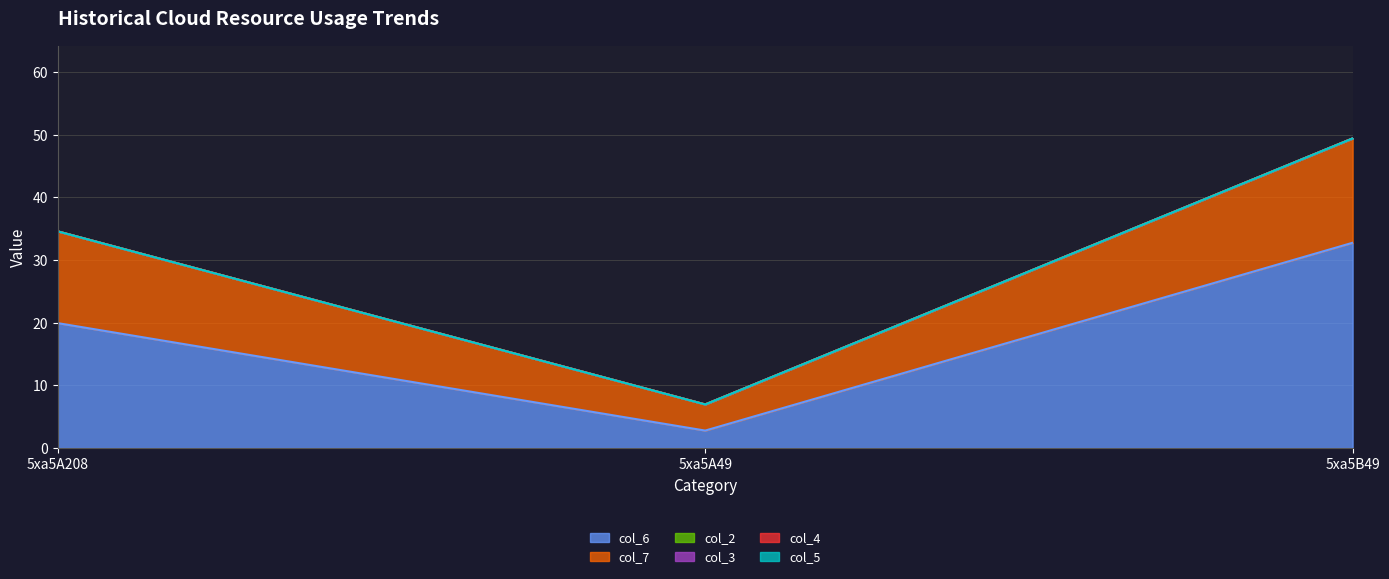

What is the greatest value displayed?

32.8